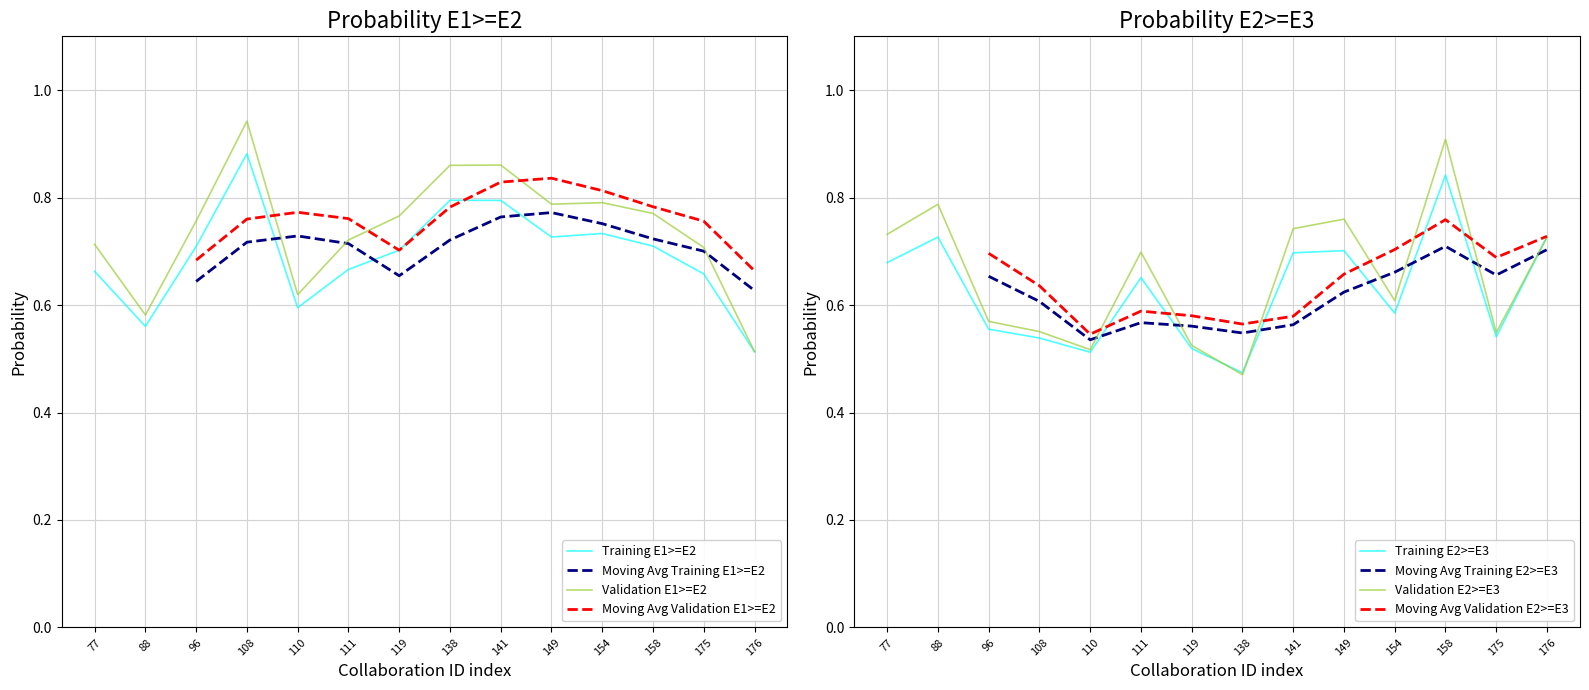

Count the Probability E2>=E3 (Assumption 1) values in the range 0 to 1.

14